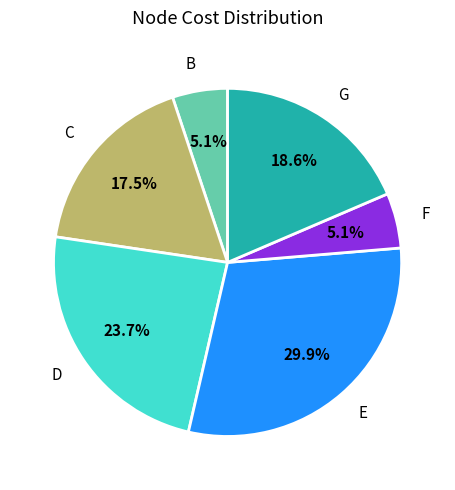

Is there a majority slice in this chart?

No